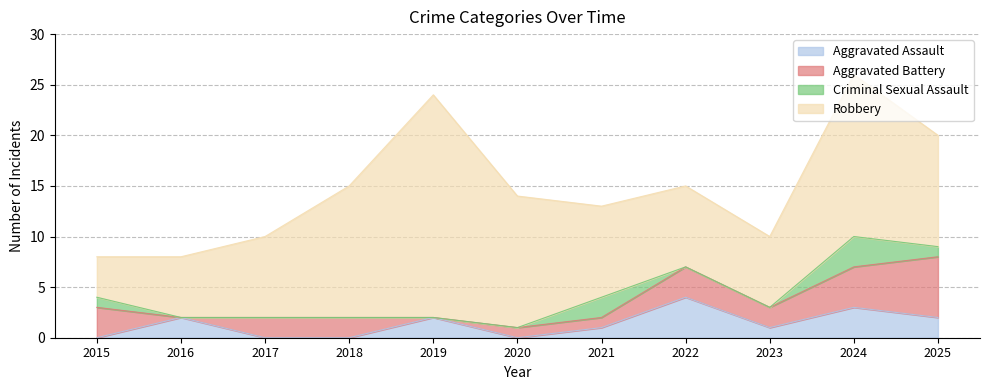

Reading left to right, extract all data points from this chart.

Aggravated Assault: 0	2	0	0	2	0	1	4	1	3	2
Aggravated Battery: 3	0	2	2	0	1	1	3	2	4	6
Criminal Sexual Assault: 1	0	0	0	0	0	2	0	0	3	1
Robbery: 4	6	8	13	22	13	9	8	7	16	11
Total: 8	8	10	15	24	14	13	15	10	26	20